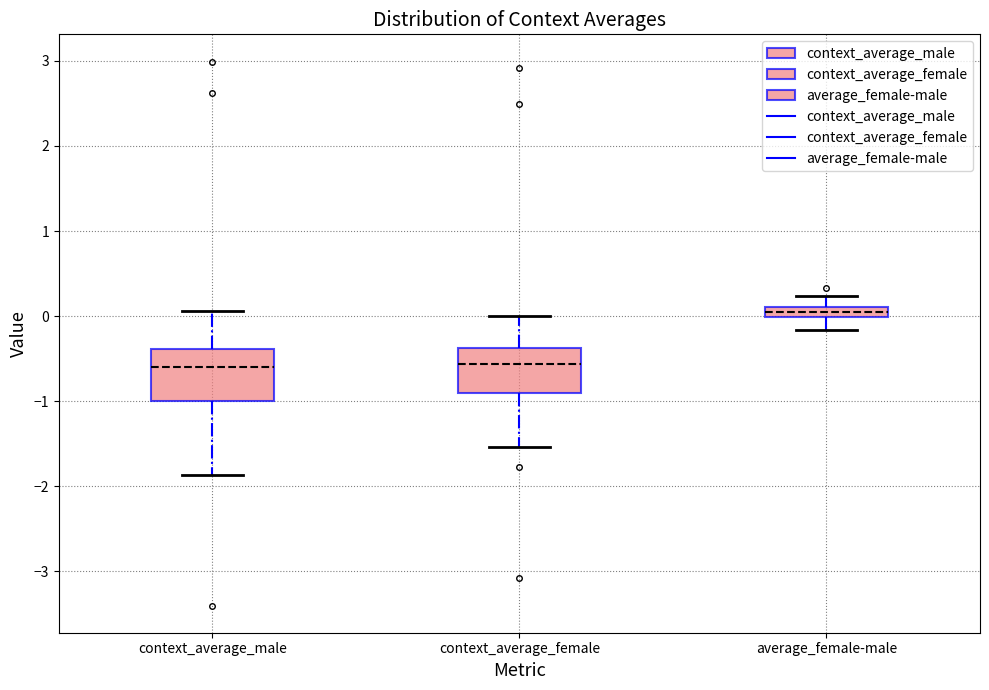

Where does the median line of the box for context_average_female sit on the y-axis? The values are not printed on the chart, so give them approximately, as read against the axis.

-0.6